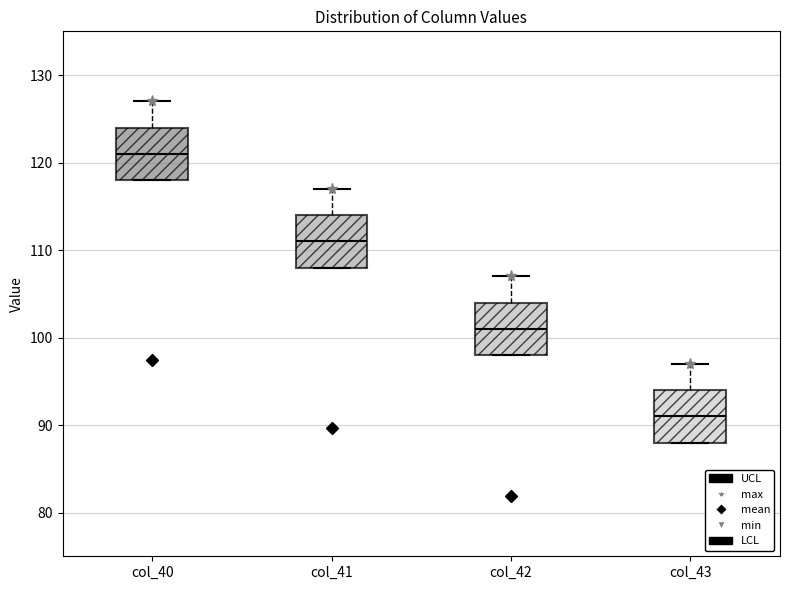

Reading left to right, transcribe this box plot: for each box, give where its median line is, the range the box spans, and where its two whiskers end, as read against the y-axis. The values are not printed on the chart, so give them approximately, as read against the axis.

col_40: median 121, box 118 to 124, whiskers 118 to 127
col_41: median 111, box 108 to 114, whiskers 108 to 117
col_42: median 101, box 98 to 104, whiskers 98 to 107
col_43: median 91, box 88 to 94, whiskers 88 to 97